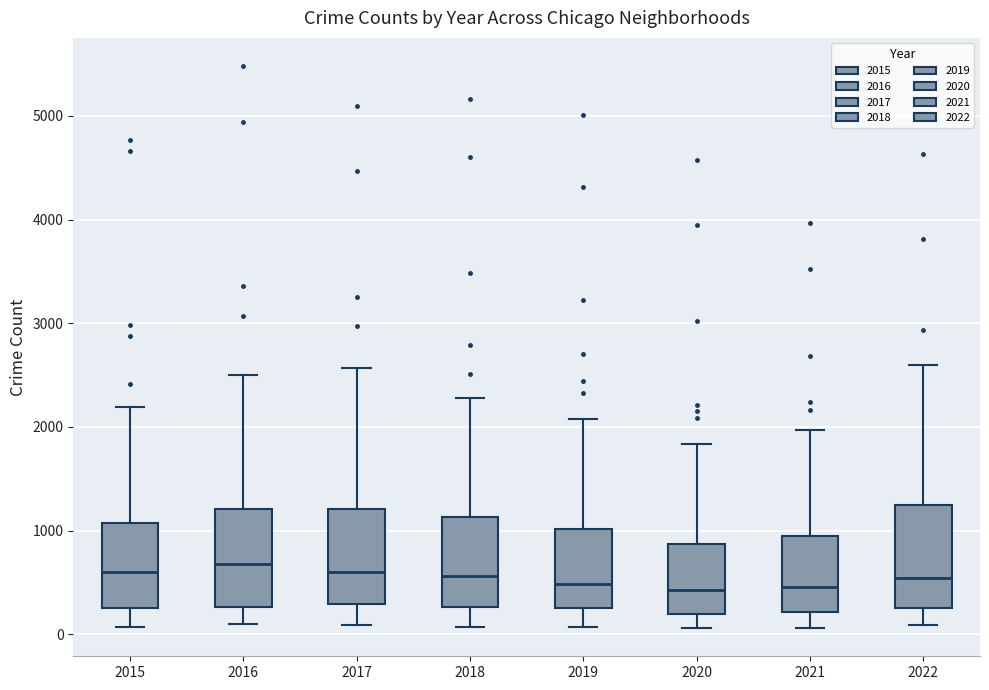

Reading left to right, transcribe this box plot: for each box, give where its median line is, the range the box spans, and where its two whiskers end, as read against the y-axis. The values are not printed on the chart, so give them approximately, as read against the axis.

2015: median 600, box 300 to 1100, whiskers 100 to 2200
2016: median 700, box 300 to 1200, whiskers 100 to 2500
2017: median 600, box 300 to 1200, whiskers 100 to 2600
2018: median 600, box 300 to 1100, whiskers 100 to 2300
2019: median 500, box 300 to 1000, whiskers 100 to 2100
2020: median 400, box 200 to 900, whiskers 100 to 1800
2021: median 500, box 200 to 1000, whiskers 100 to 2000
2022: median 500, box 300 to 1200, whiskers 100 to 2600